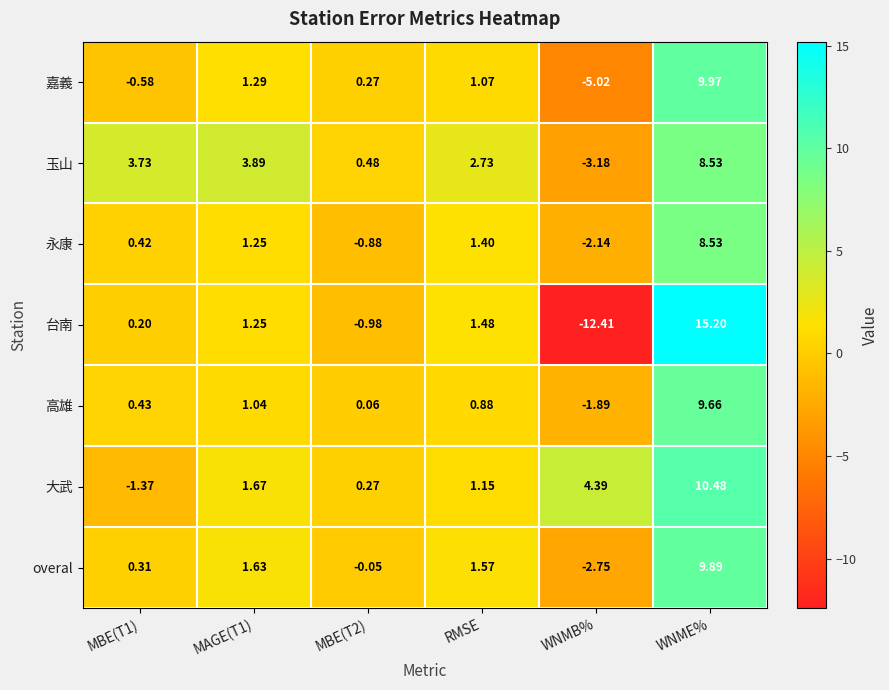

Which series changed the most between MBE(T2) and RMSE?

台南